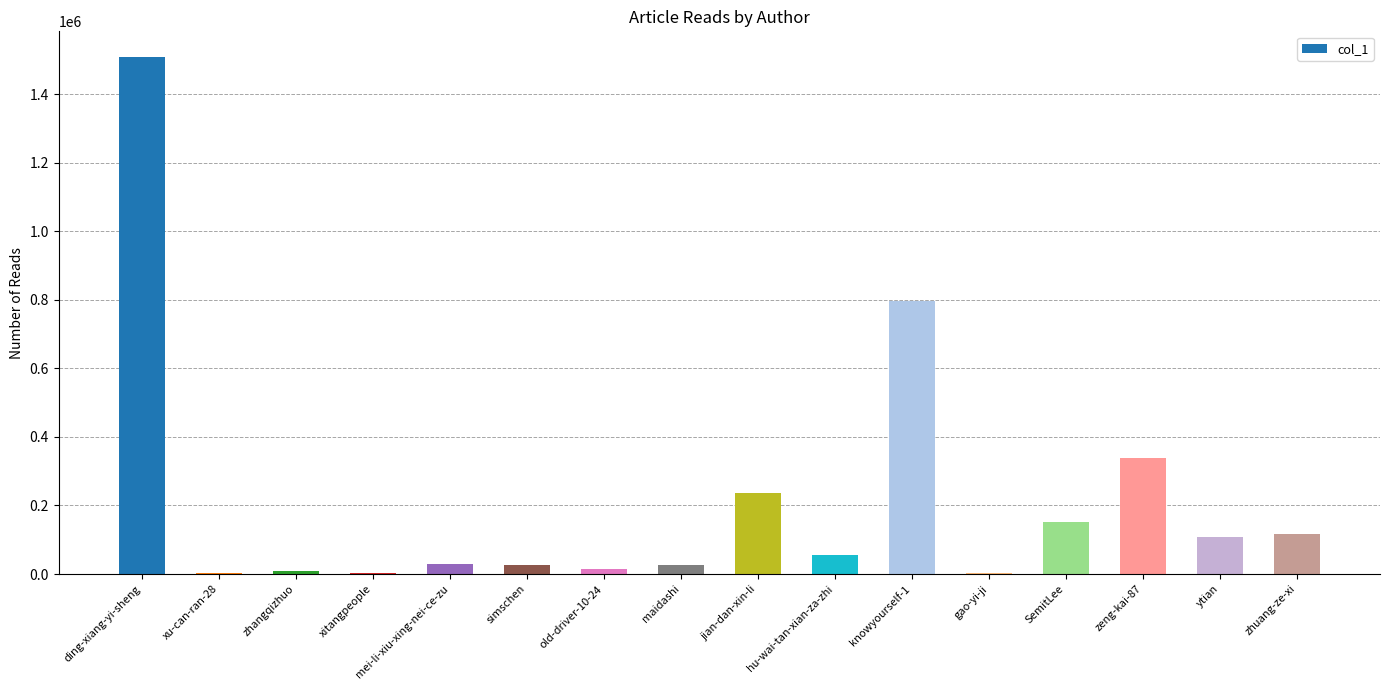

At which label does the data first exceed 54756?

ding-xiang-yi-sheng